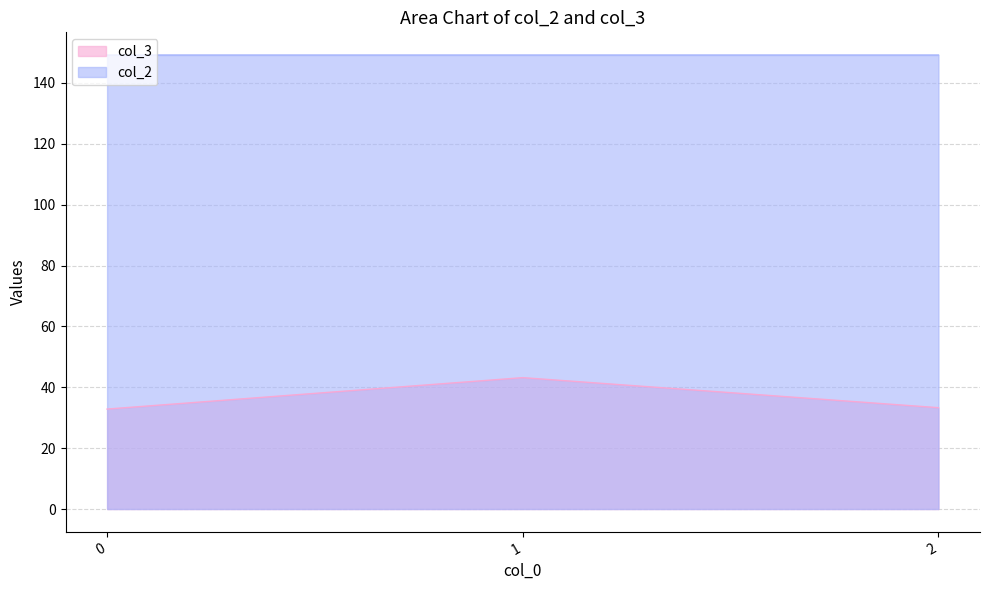

What is the sum of all col_3 values?

109.3